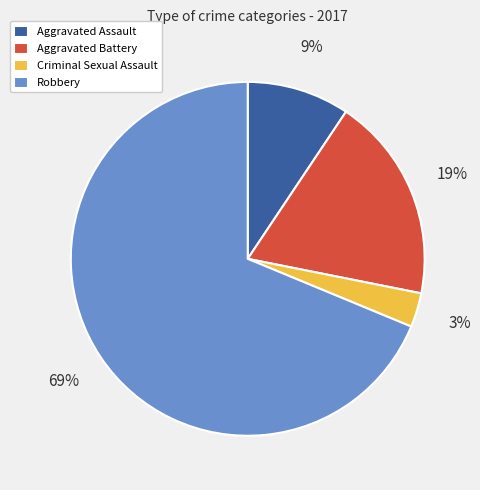

To the nearest percent, what is the combined percentage of Criminal Sexual Assault and Aggravated Battery?

22%